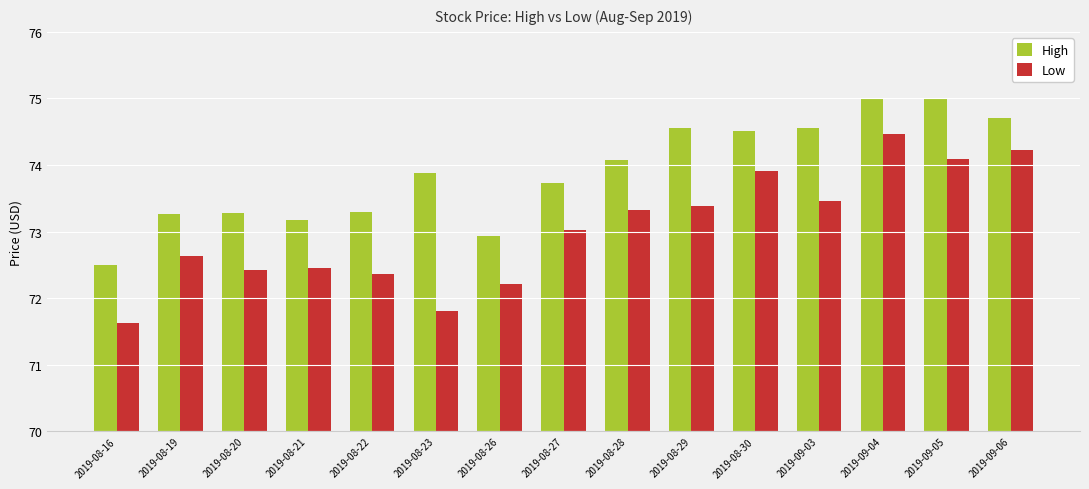

What is the minimum value for High?

72.5